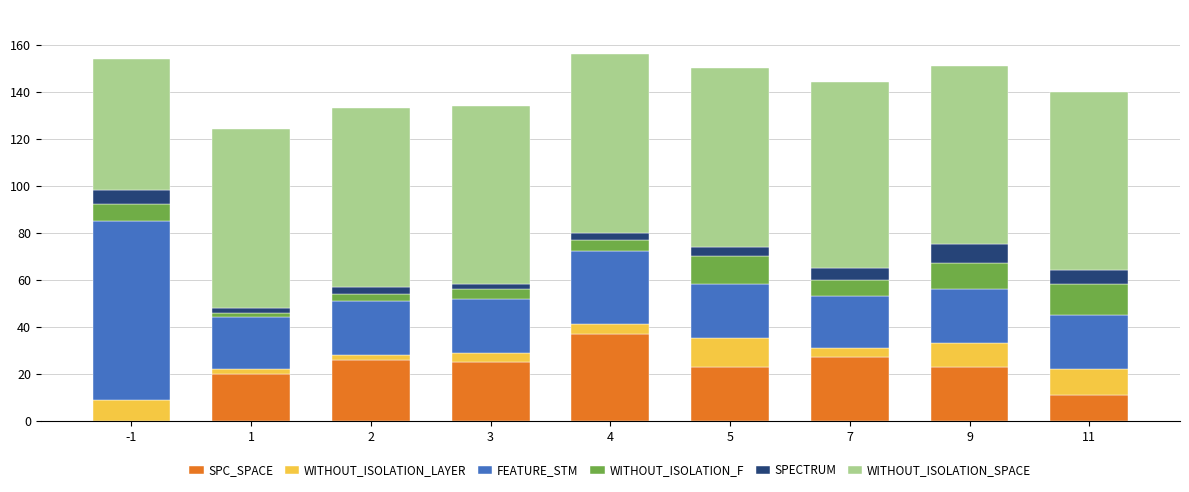

Is it true that SPC_SPACE equals 45 at 7?

False